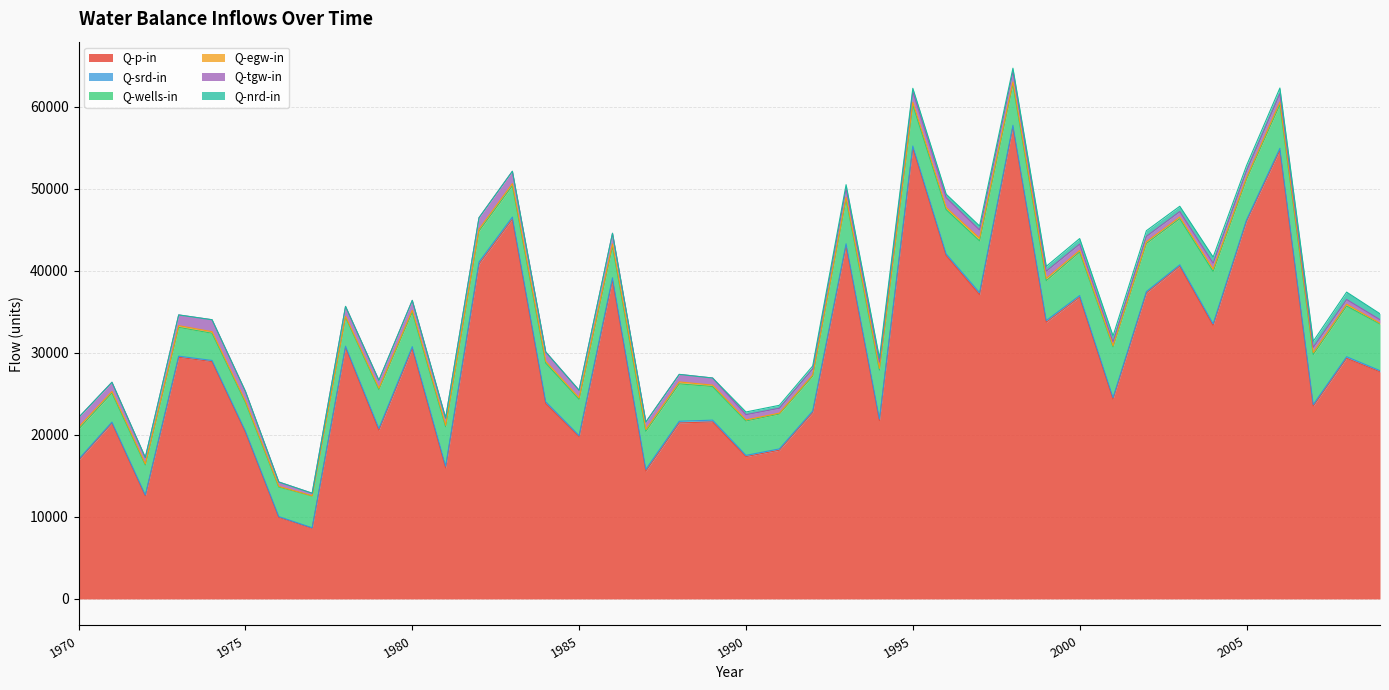

Reading left to right, extract all data points from this chart.

Q-p-in: 16891.2	21422.3	12557.5	29444.0	28917.9	20318.4	9938.7	8596.7	30660.2	20555.6	30517.6	15968.4	40810.0	46285.8	23799.3	19768.3	38871.5	15576.7	21443.6	21569.8	17339.0	18122.0	22715.6	43045.4	21736.3	54971.4	41835.6	37080.2	57512.7	33717.8	36767.5	24352.4	37284.4	40545.3	33318.9	46017.7	54666.5	23495.4	29320.4	27666.4
Q-srd-in: 124.6	122.7	108.3	136.4	140.4	134.4	92.2	72.1	134.6	214.8	222.9	218.1	244.9	243.6	216.9	132.0	262.3	217.0	203.3	215.2	151.2	158.0	183.6	229.0	186.7	220.3	196.6	237.6	199.8	199.4	198.8	178.5	164.8	166.6	211.4	162.8	241.3	191.9	191.4	145.7
Q-wells-in: 3667.8	3546.9	3656.4	3507.3	3311.1	3500.6	3602.1	3865.7	3529.8	4741.1	4220.7	4800.5	3773.9	3825.3	4712.3	4419.0	3822.1	4632.4	4559.0	4093.2	4191.7	4252.7	4246.8	5420.8	5964.3	5019.3	5398.1	6307.4	5003.7	4862.4	5309.8	6187.6	5860.1	5622.5	6369.4	4958.4	5322.0	6096.6	6177.9	5680.5
Q-egw-in: 256.9	190.0	116.2	208.4	190.8	138.0	79.7	24.5	110.2	154.2	212.3	170.9	230.0	250.0	223.3	168.1	295.3	226.1	234.7	173.5	135.4	106.6	139.4	233.1	201.7	304.3	250.7	321.9	279.4	269.3	189.6	123.9	208.7	195.9	289.0	199.1	318.4	232.8	217.8	101.1
Q-tgw-in: 1159.8	1117.9	791.3	1308.4	1458.4	1199.2	533.9	318.1	1210.2	966.9	1203.4	883.6	1392.8	1505.9	1136.3	935.5	1303.5	906.4	917.5	866.6	633.5	596.1	747.9	1093.7	779.2	1293.6	1212.4	1011.0	1270.2	888.9	773.7	483.8	661.9	668.3	725.9	831.0	1020.5	641.3	576.9	429.3
Q-nrd-in: 0.0	0.0	0.0	0.0	0.0	0.0	0.0	0.0	0.0	0.0	0.0	0.0	0.0	0.0	0.0	0.0	0.0	0.0	0.0	0.0	329.6	357.4	349.4	454.6	477.0	410.4	426.1	487.6	403.3	590.9	672.6	721.1	687.8	646.2	741.3	631.9	685.2	738.0	902.0	725.1